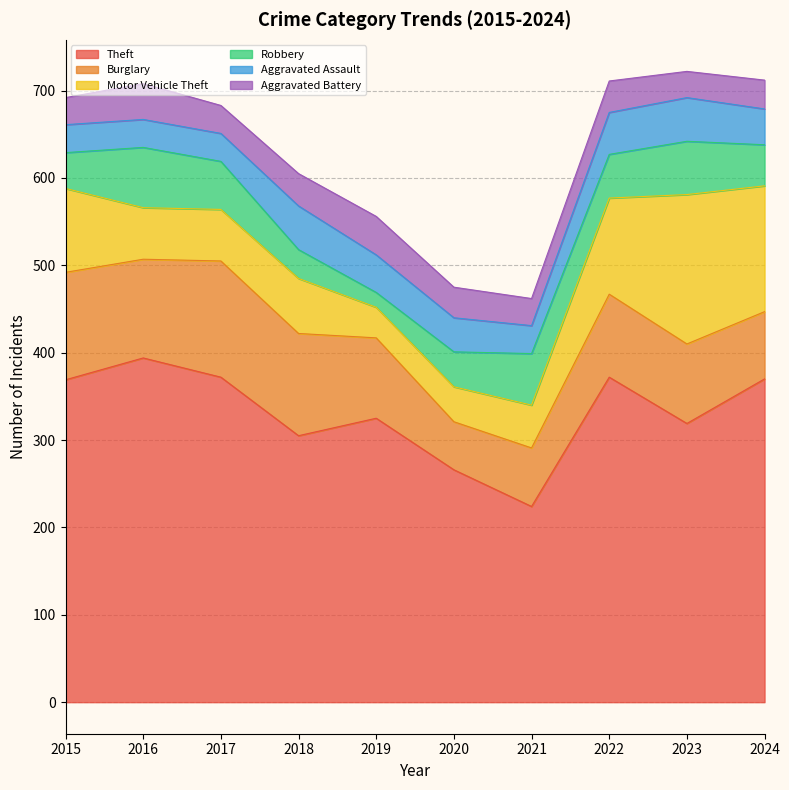

What is the maximum value for Burglary?

133